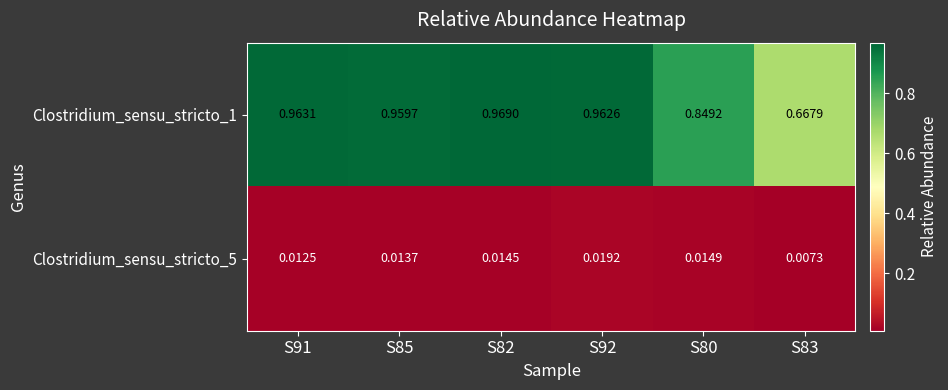

List the series in order of their overall mean, highest first.

Clostridium_sensu_stricto_1, Clostridium_sensu_stricto_5